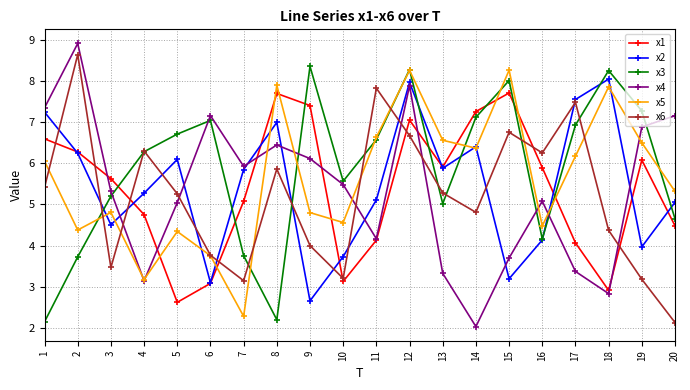

Between which two adjacent categories do x1 and x3 first intersect?

3 and 4